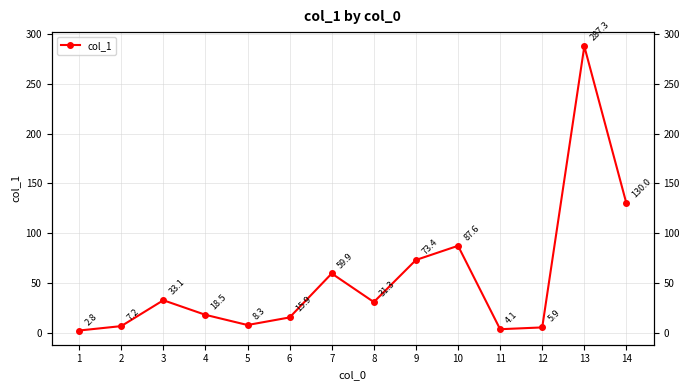

What is the sum of all values?

765.3